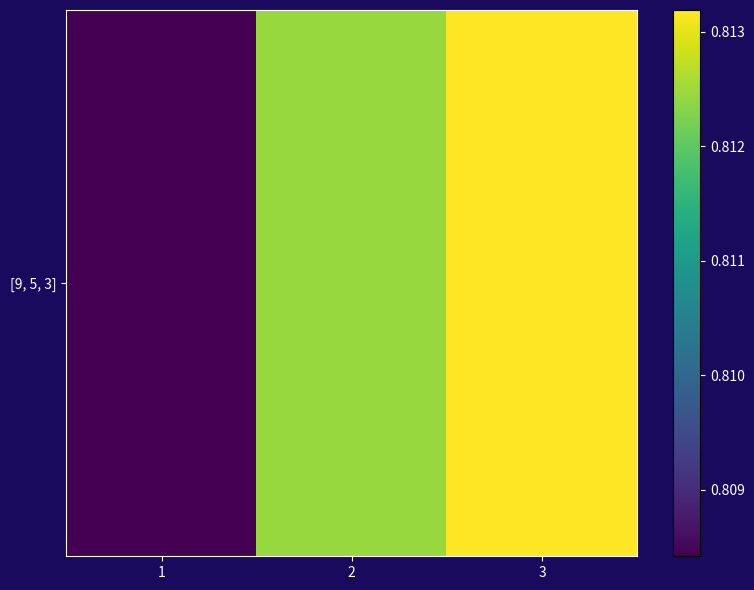

Reading left to right, transcribe all the data shown in this chart.

0.8	0.8	0.8